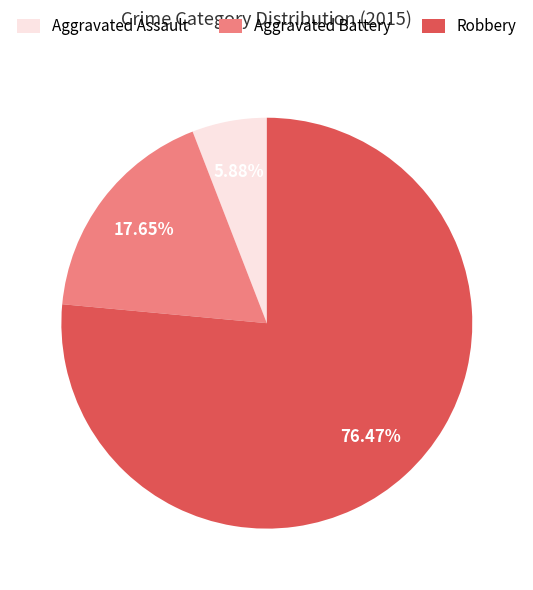

To the nearest percent, what is the average slice percentage?

33%